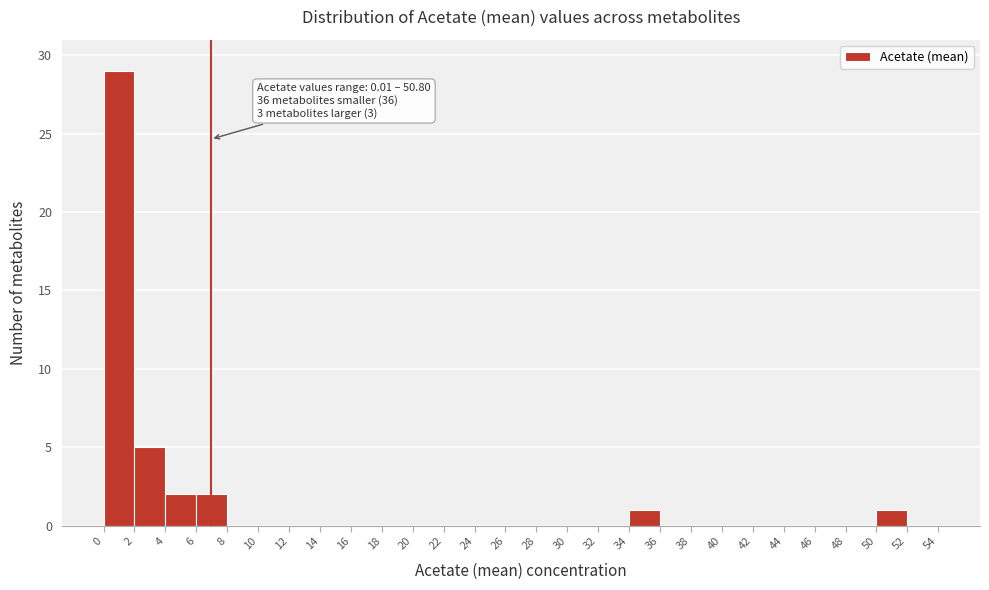

Which range on the x-axis has the tallest bar?

0 to 2